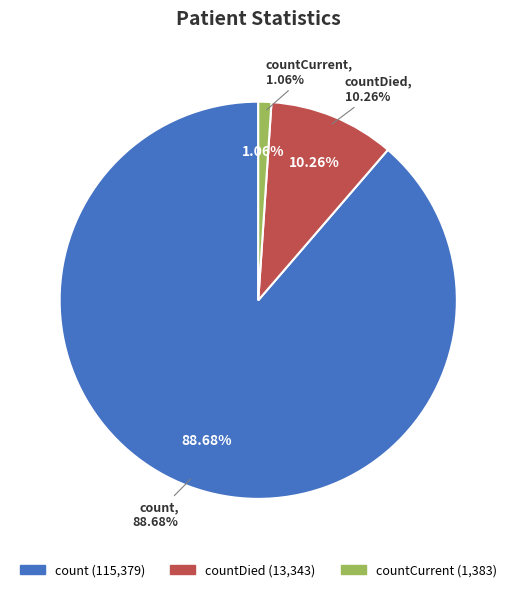

True or false: countDied accounts for 1% of the total.

False